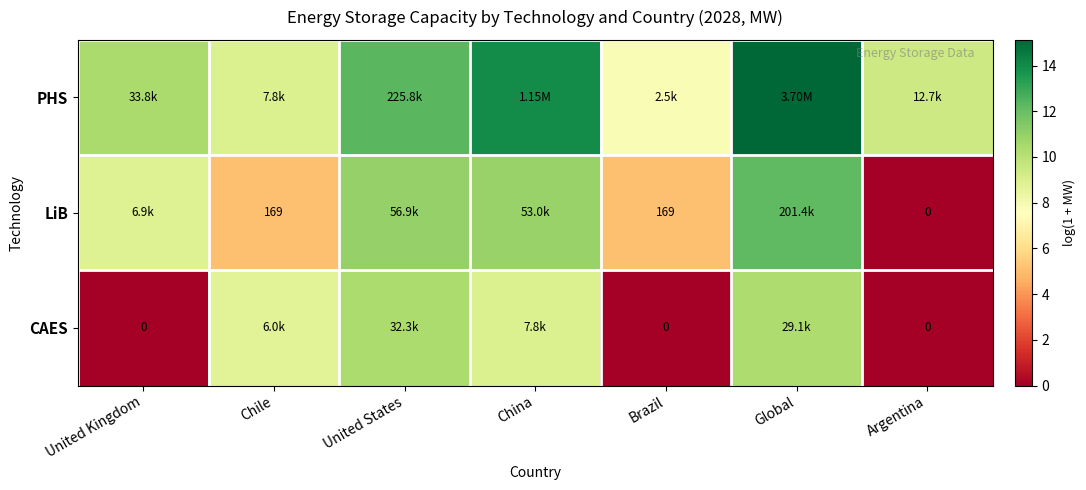

What is the difference between the highest and lowest values at United States?

1.9